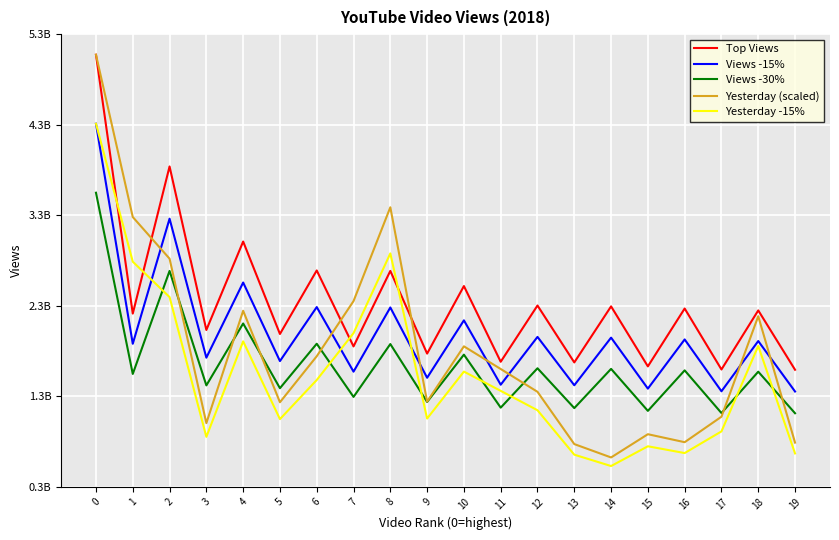

Which series has the largest total across all categories?

Top Views